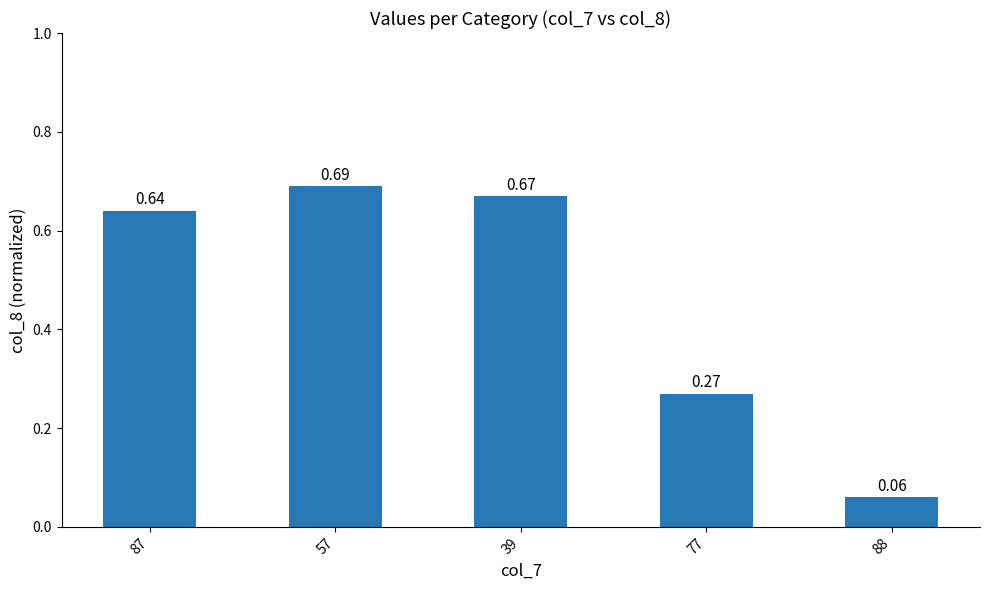

What is the average value?

0.5